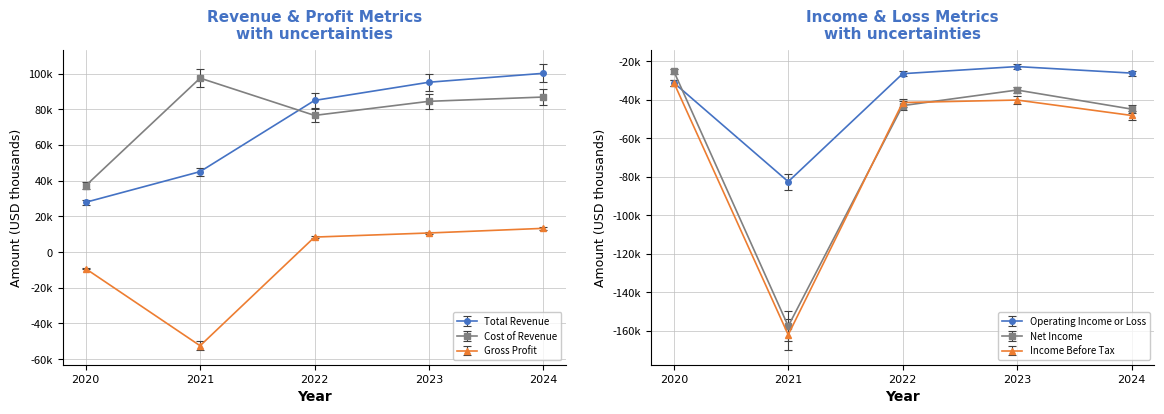

Which series has the widest spread of values?

Net Income